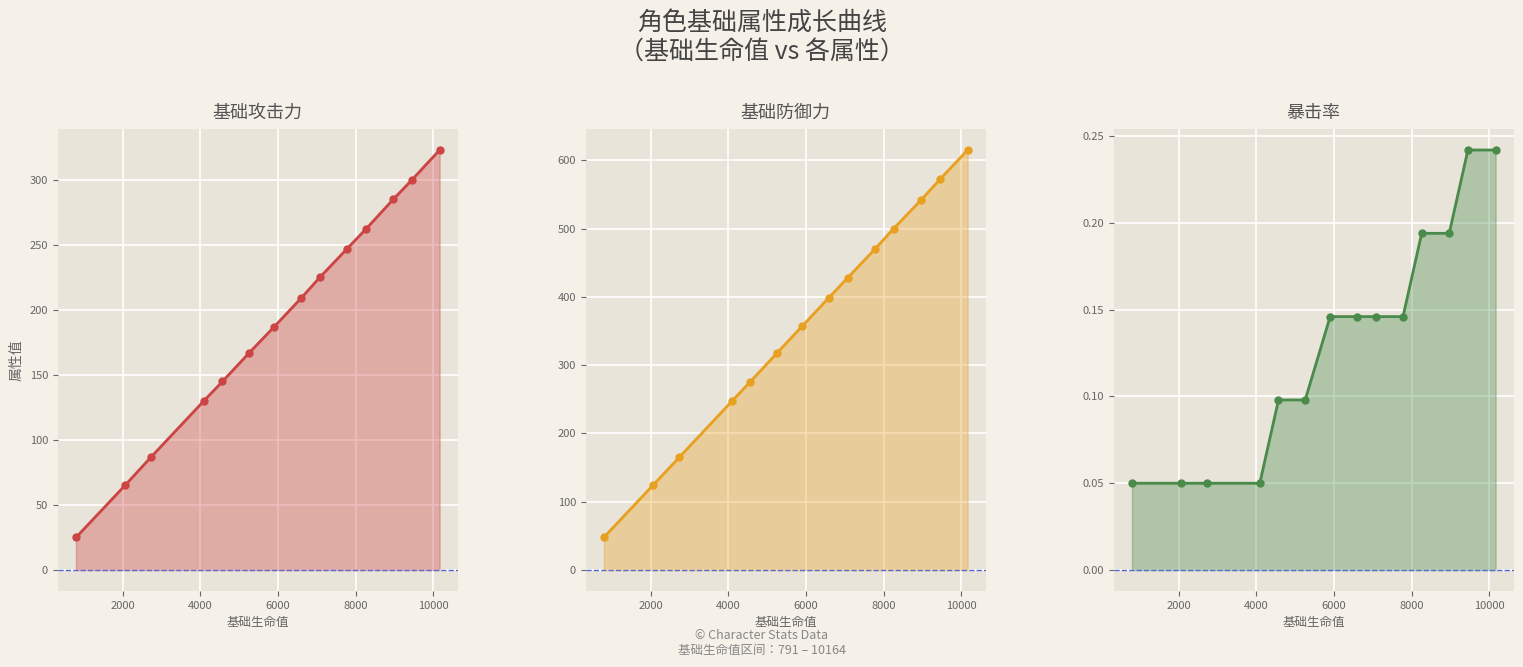

Which has a higher value, 6000 or 8000?

8000